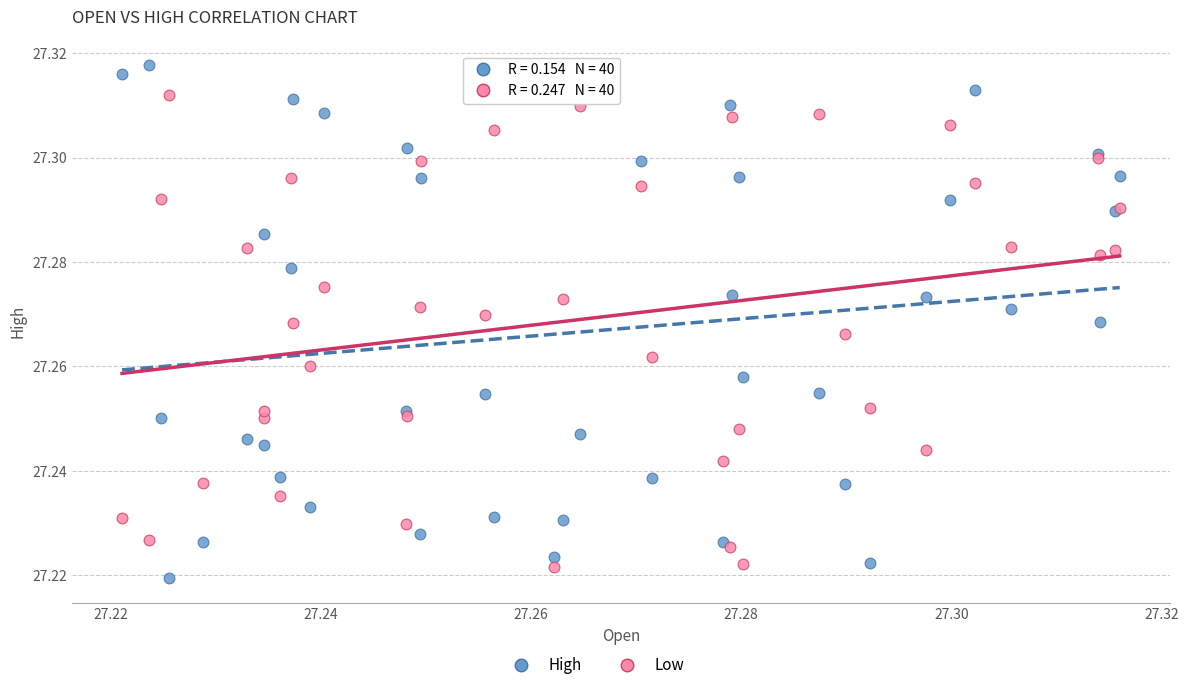

Which series contains the highest Y value?

High